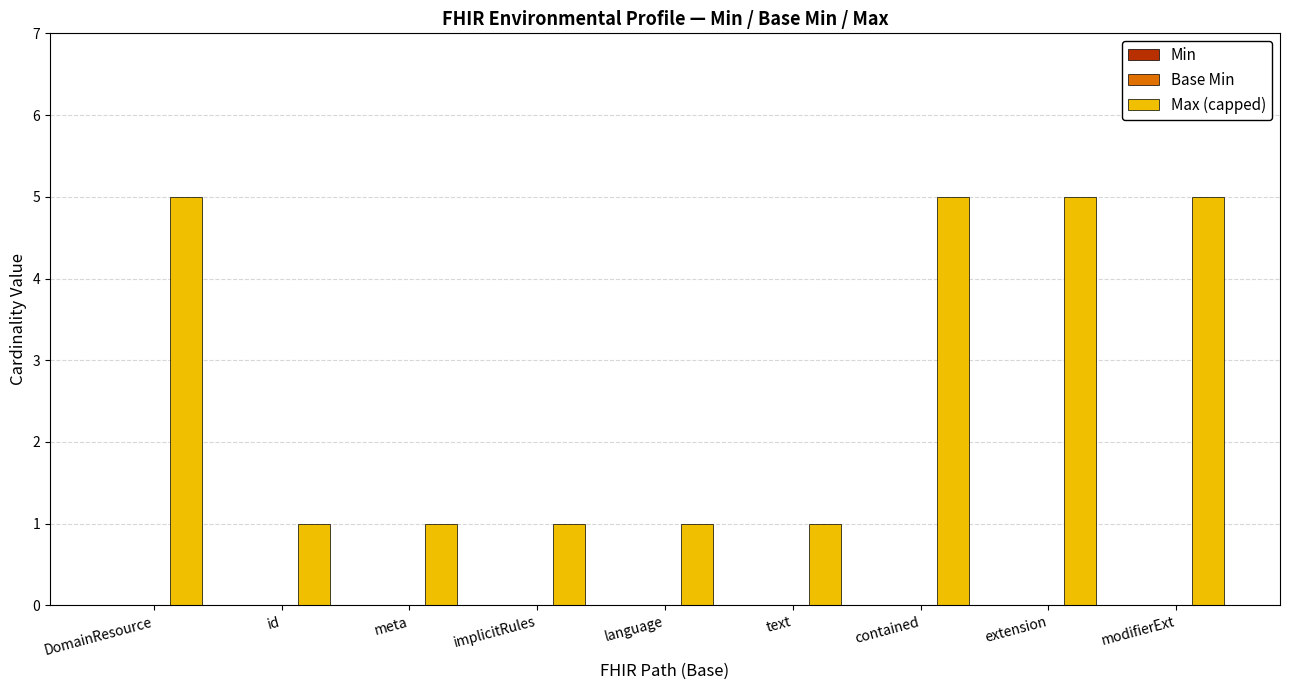

What is the label of the 7th bar from the left?

contained